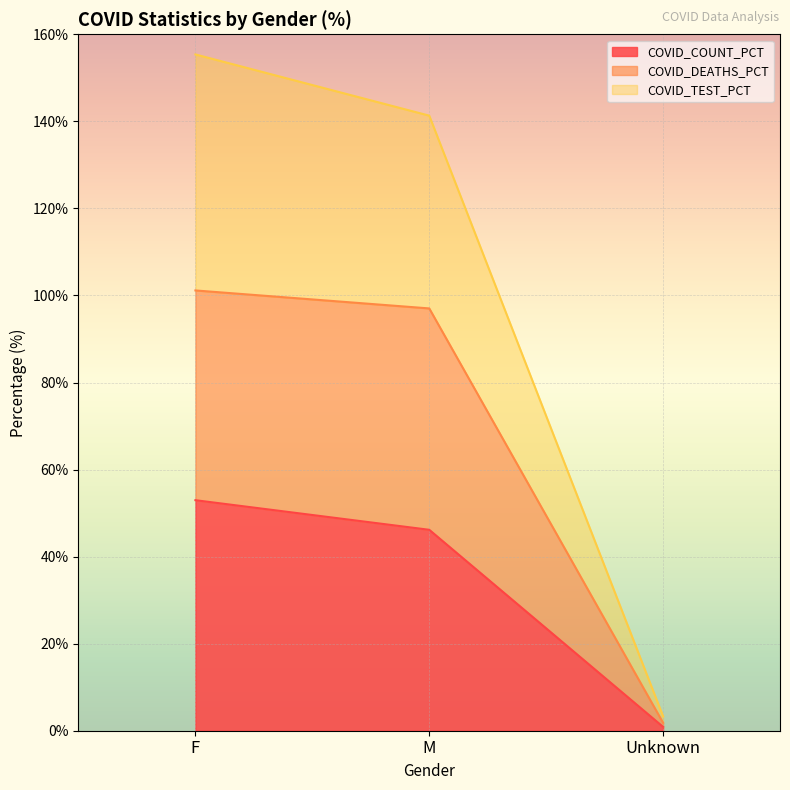

The value of COVID_COUNT_PCT at M is 64.5. True or false?

False